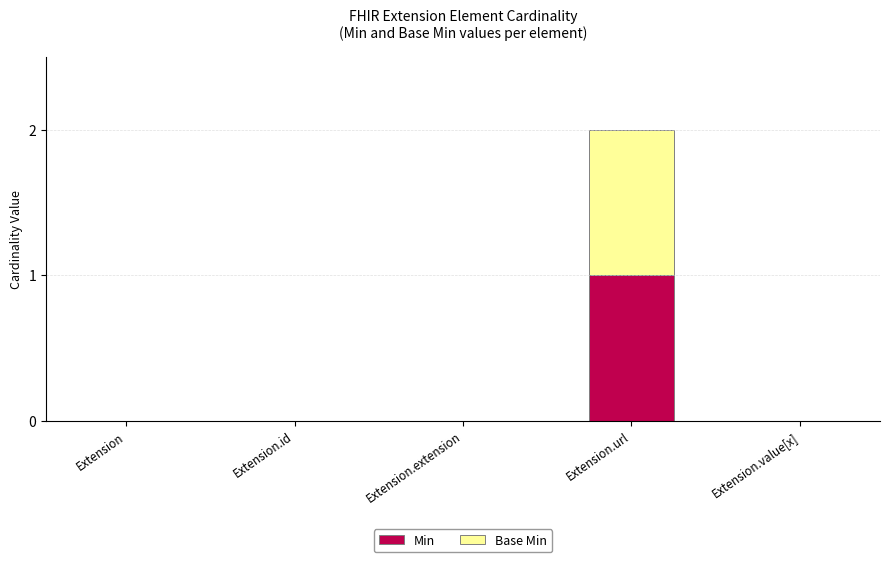

At which category is the sum across all series the highest?

Extension.url